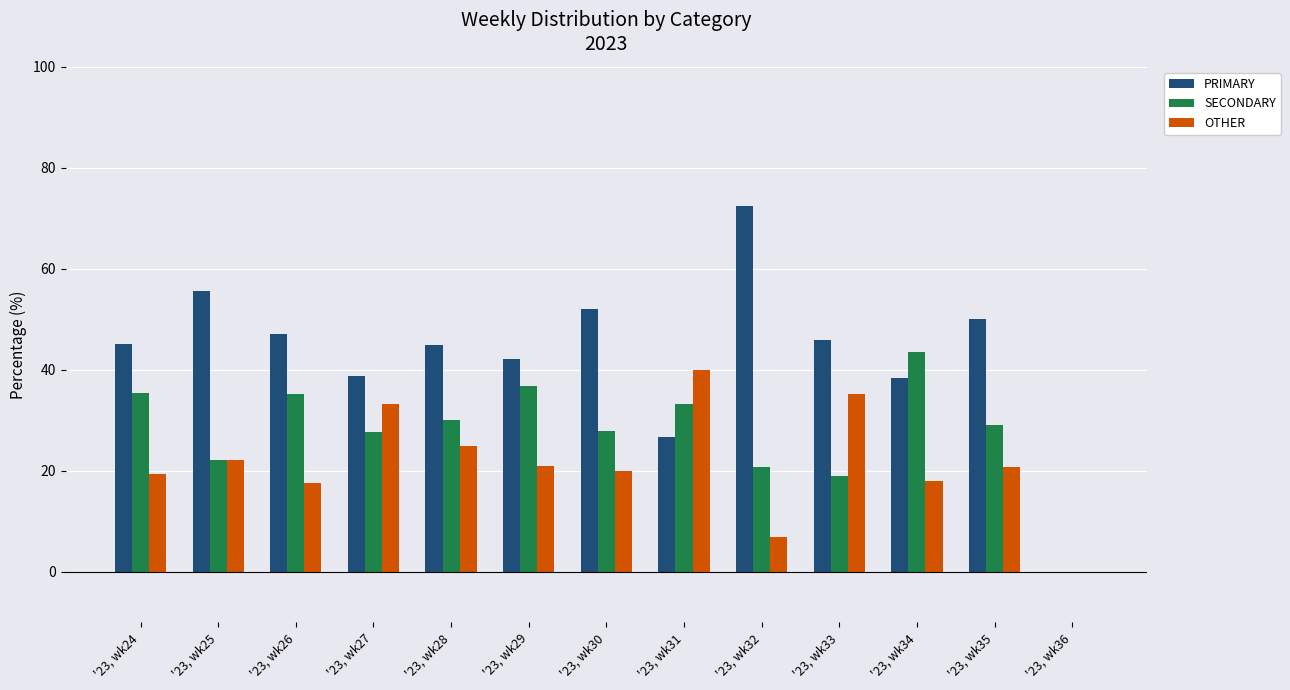

What is the sum of the PRIMARY values at '23, wk25 and '23, wk33?

101.5